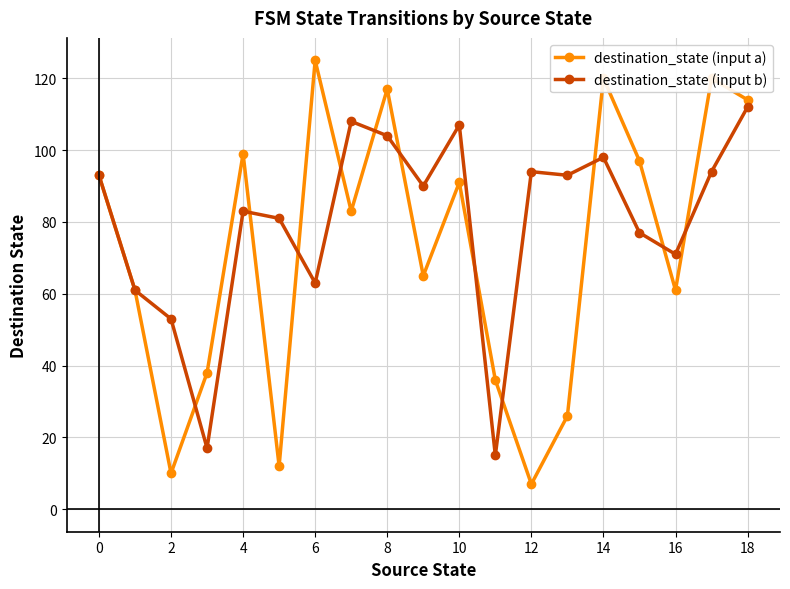

True or false: destination_state (input a) has more than 1 interior local peaks.

True